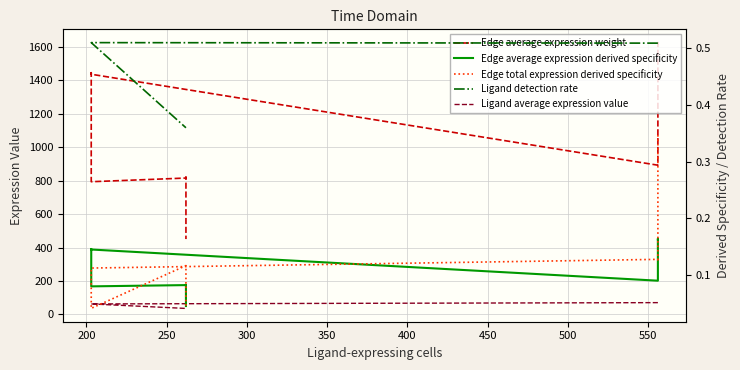

The Edge total expression derived specificity series shows 0.0 at 350. True or false?

False